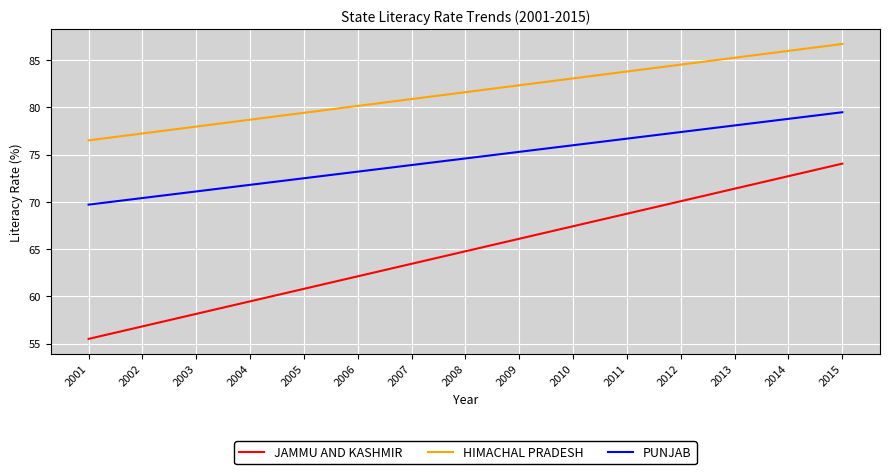

True or false: HIMACHAL PRADESH has a value of 86.0 at 2014.

True